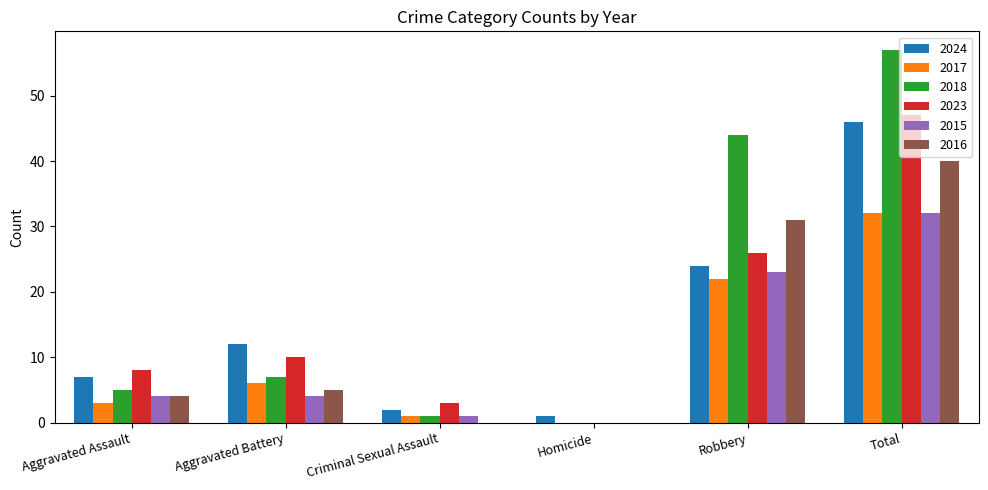

What are all the series names shown in the legend?

2024, 2017, 2018, 2023, 2015, 2016